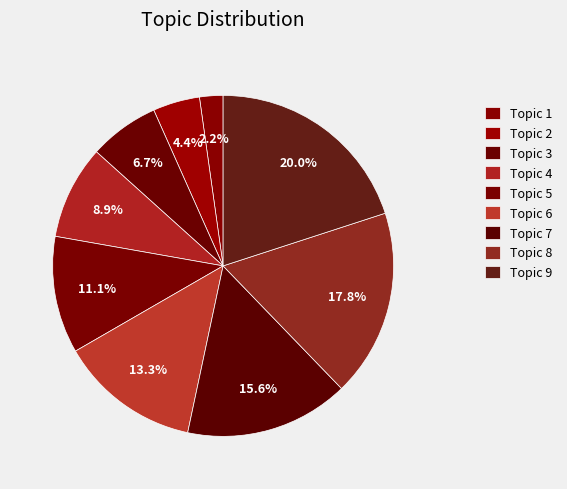

Does Topic 5 account for over 50% of the chart?

No